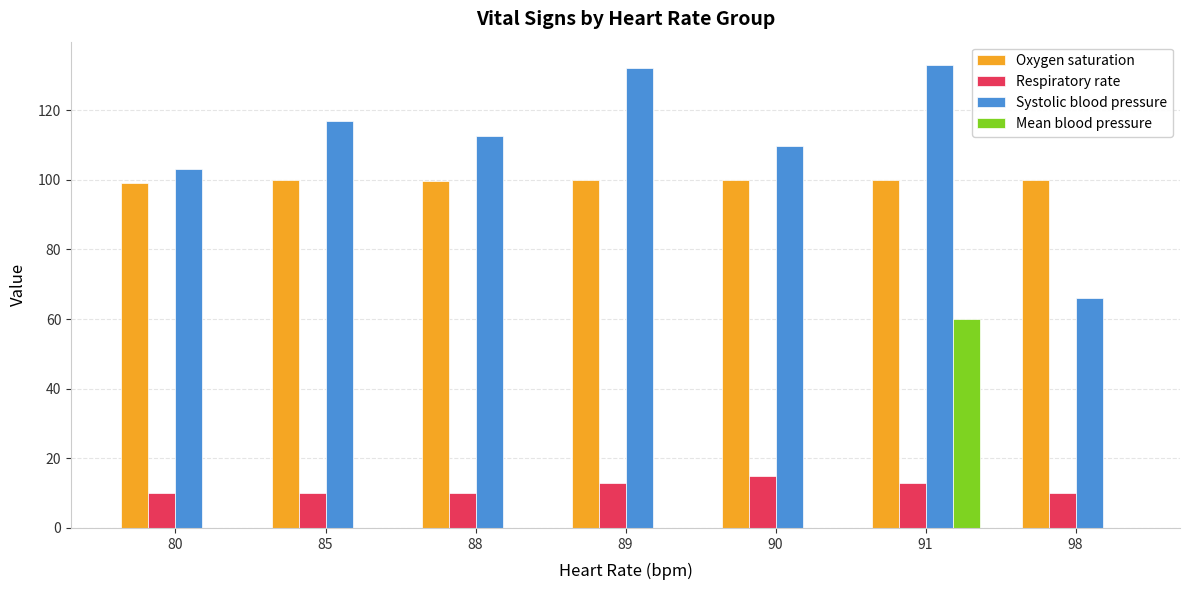

What is the average value of the Mean blood pressure series?

8.6